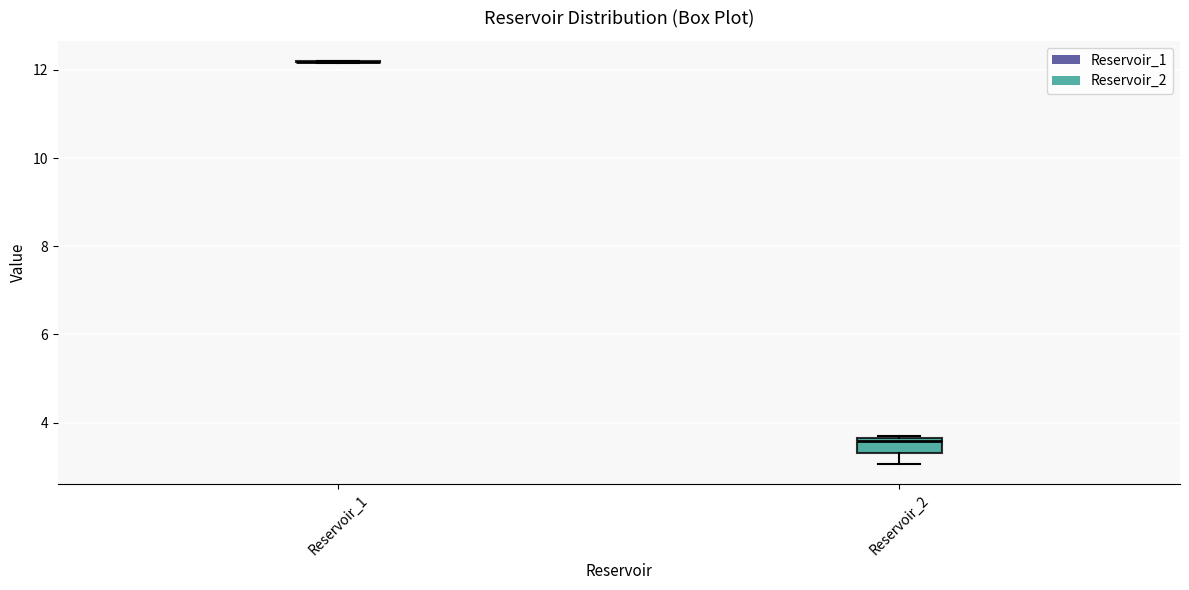

Where is the lower edge of the box for Reservoir_2 on the y-axis? The values are not printed on the chart, so give them approximately, as read against the axis.

3.4